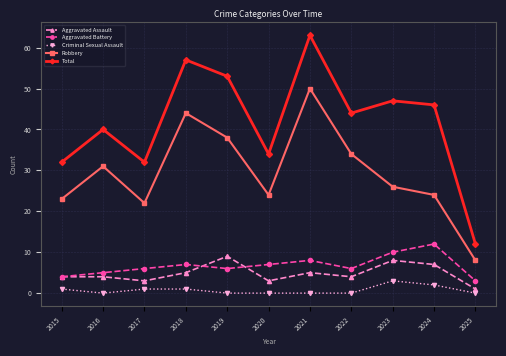

True or false: Criminal Sexual Assault and Robbery cross at least once.

False